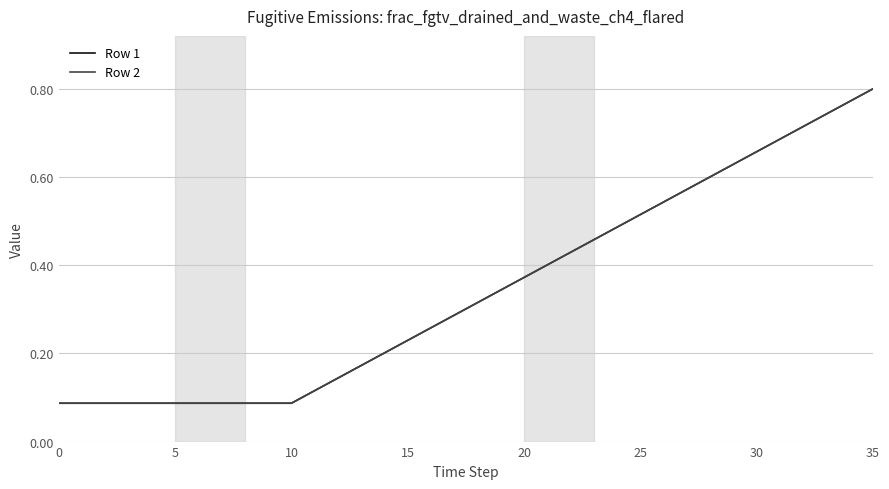

Is this an area chart (filled region under the line)?

No